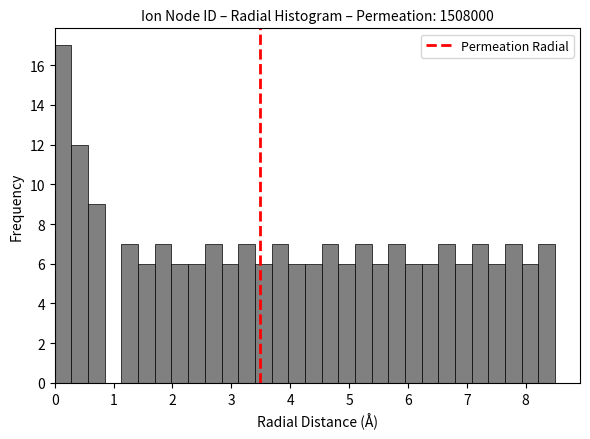

Around what value on the x-axis is the tallest bar? Give the approximate position of its centre, as read against the axis.

0.1